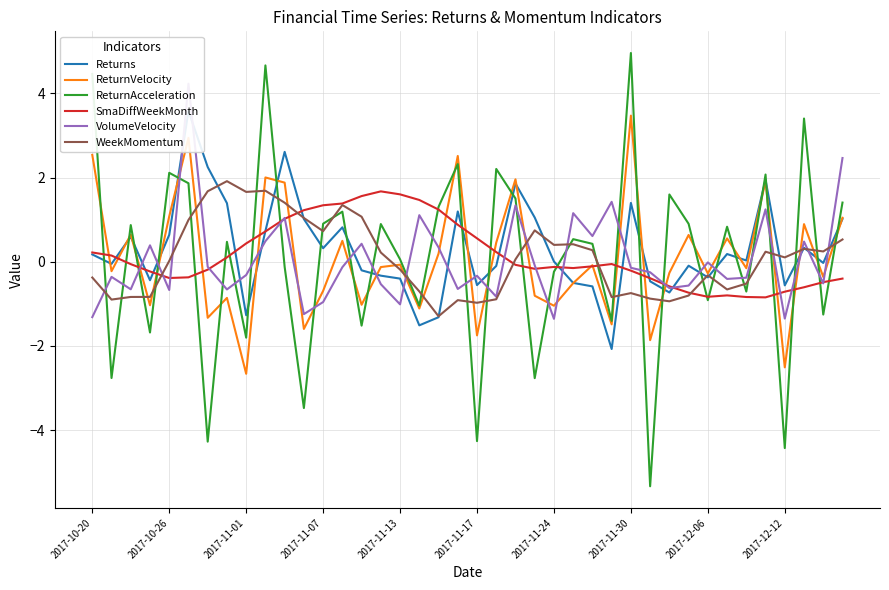

After their last crossing, which series has the higher values: WeekMomentum or ReturnAcceleration?

ReturnAcceleration